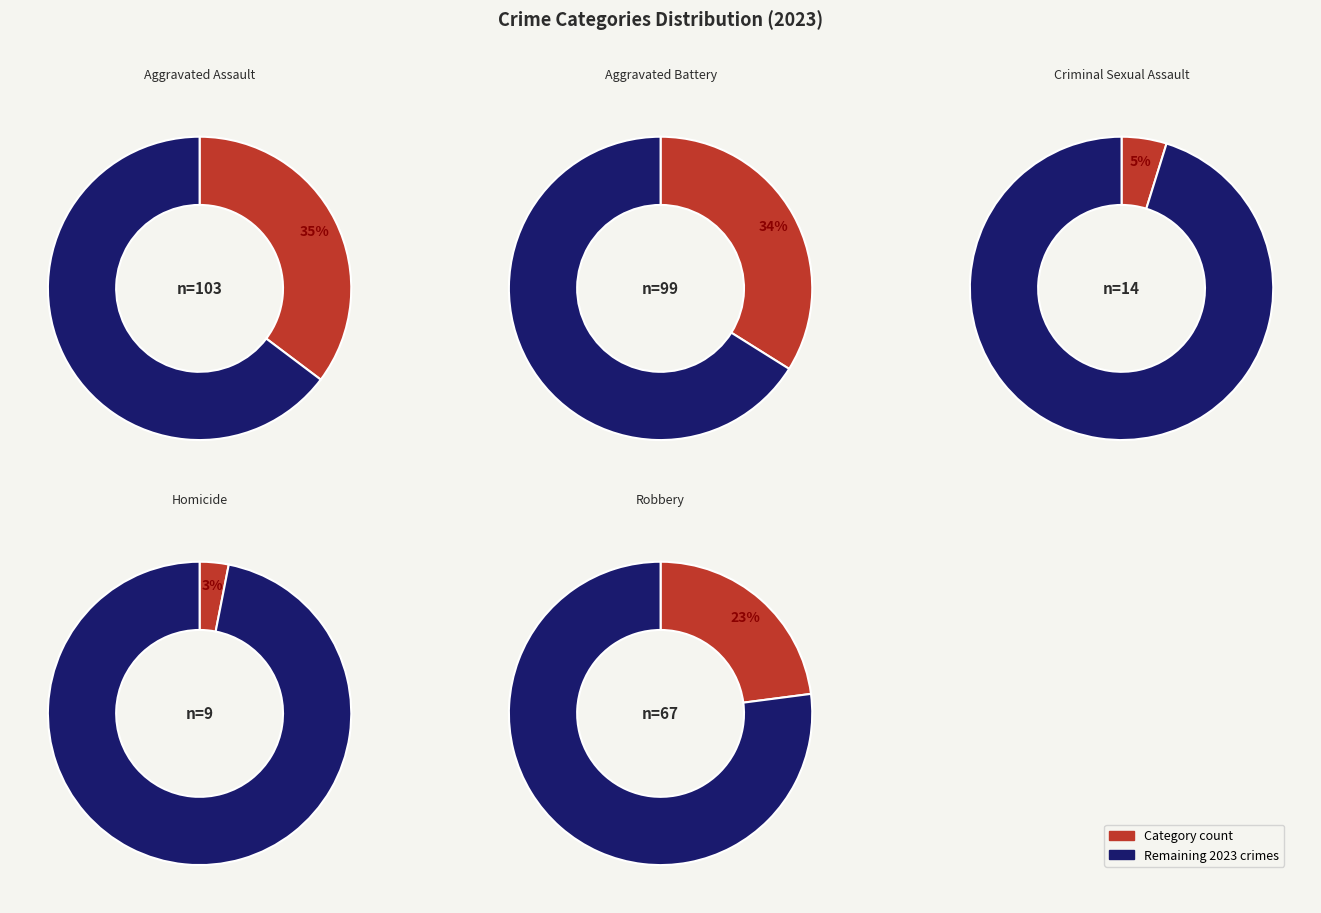

Is the sum of Aggravated Battery and Robbery greater than half?

Yes